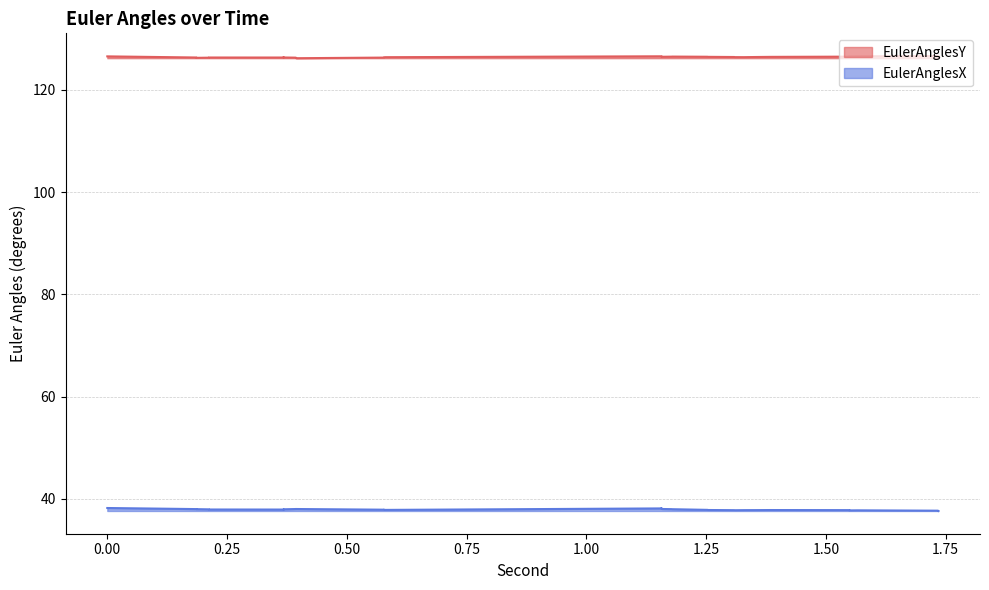

Where is the first local minimum for EulerAnglesY?

0.50